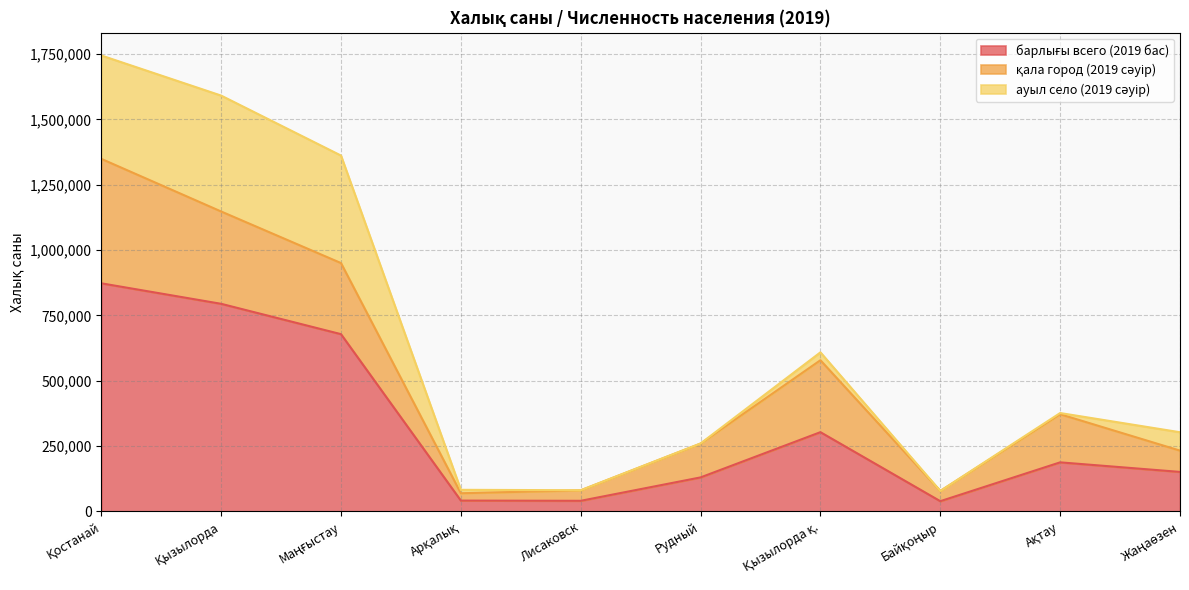

At which label does барлығы всего (2019 бас) reach its minimum?

Байқоңыр